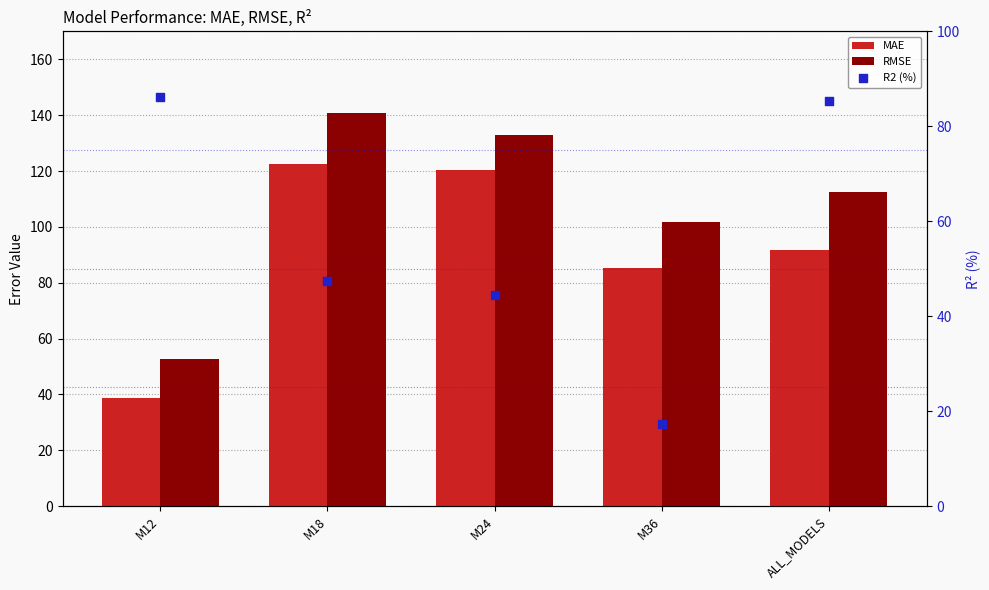

What is the total value across all series at M18?

310.7